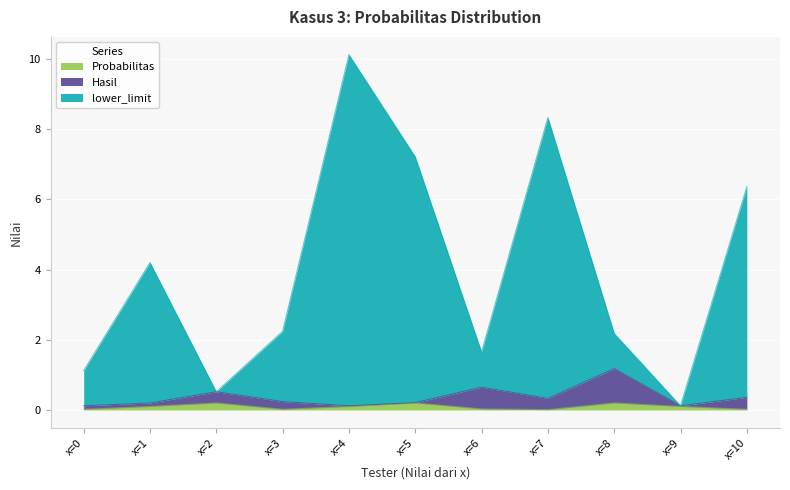

At which category is the sum across all series the highest?

x=4